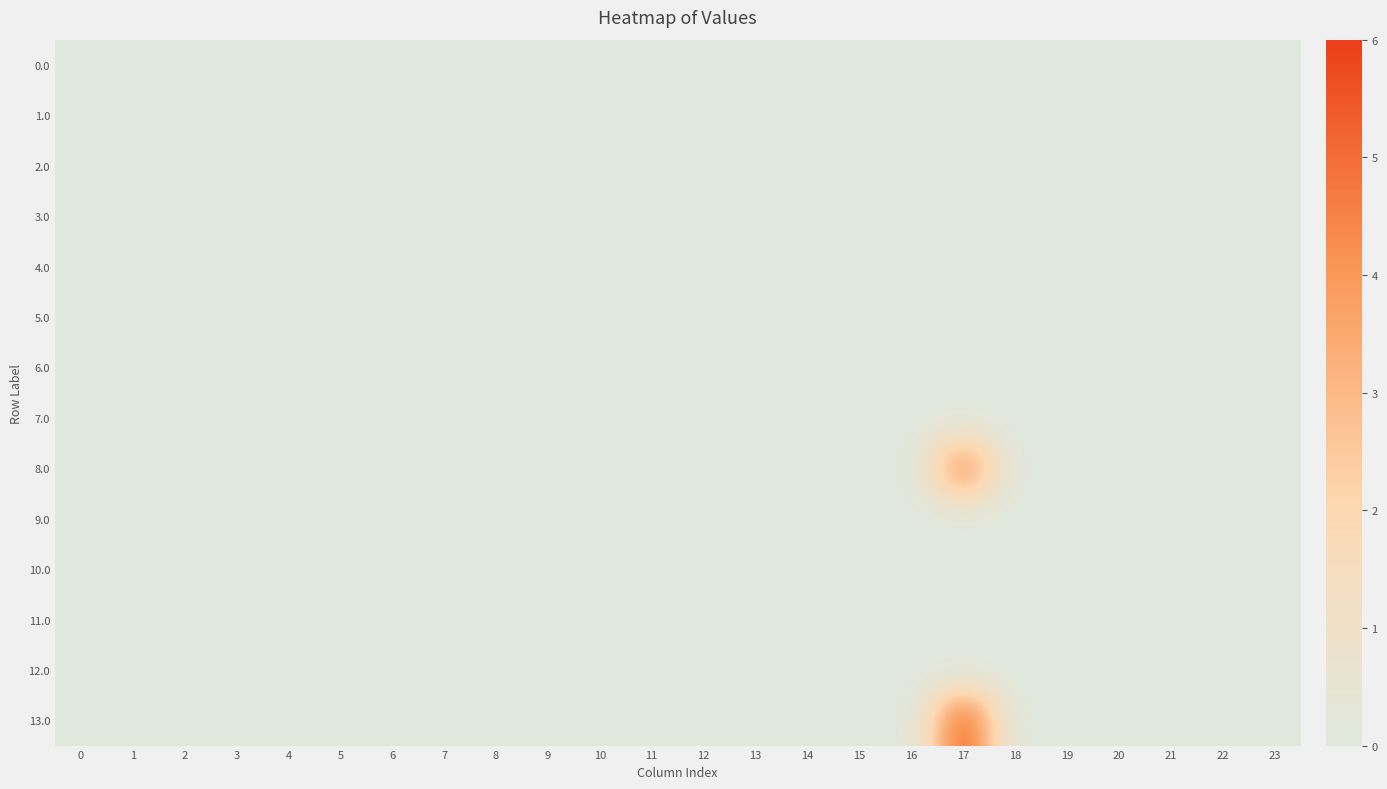

Which series has the largest total across all categories?

13.0